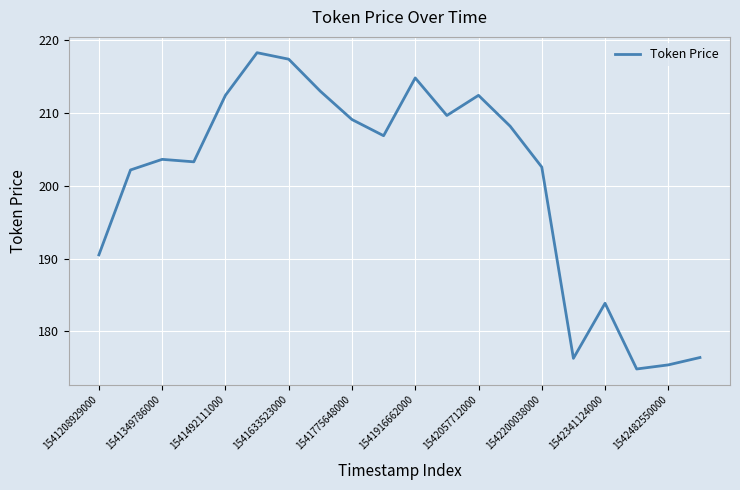

What is the difference between the maximum and minimum values?

43.5